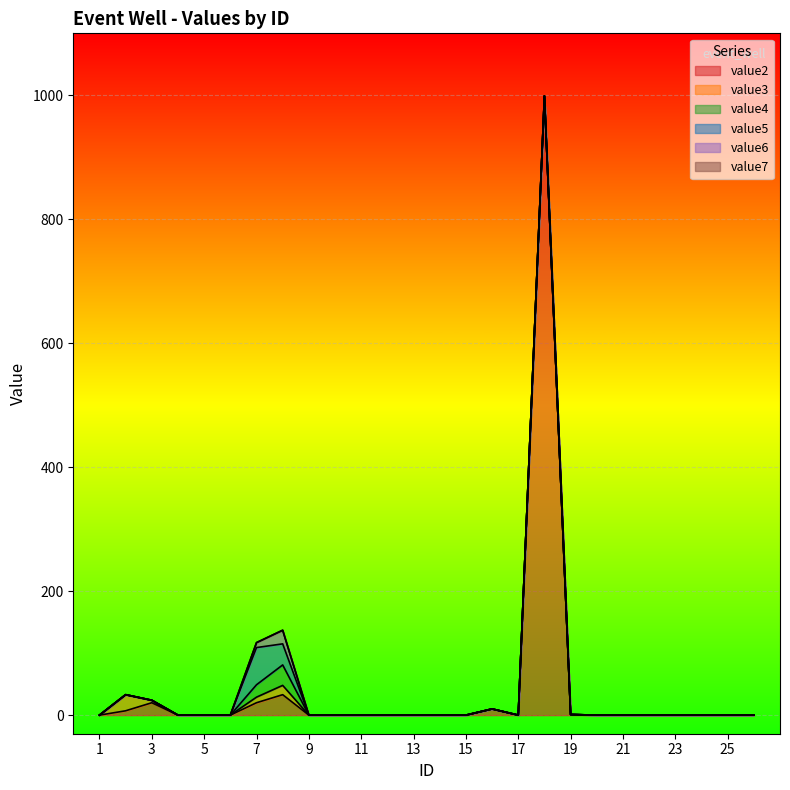

How many values in the value5 series exceed 0?

2